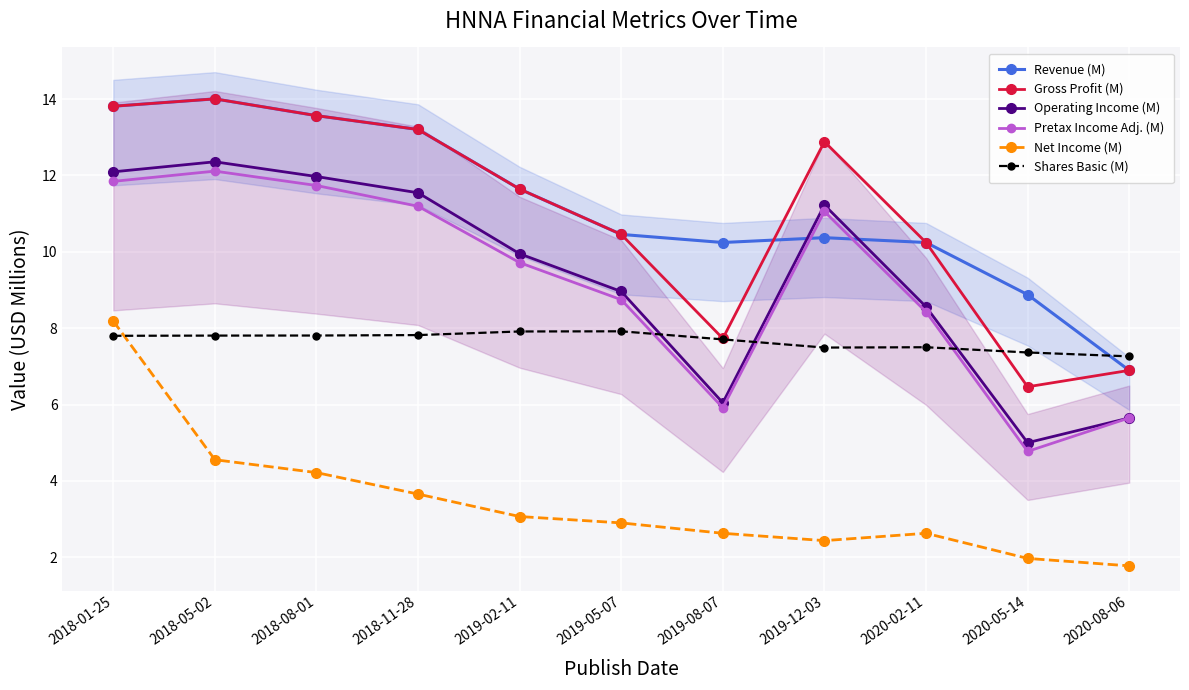

Is it true that Revenue (M) equals 13.2 at 2018-11-28?

True